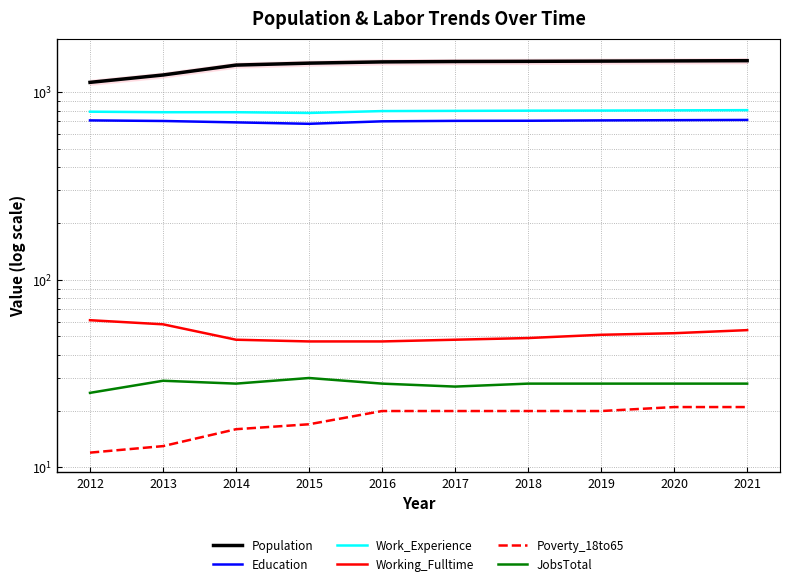

Does the chart display data point markers on the line(s)?

No